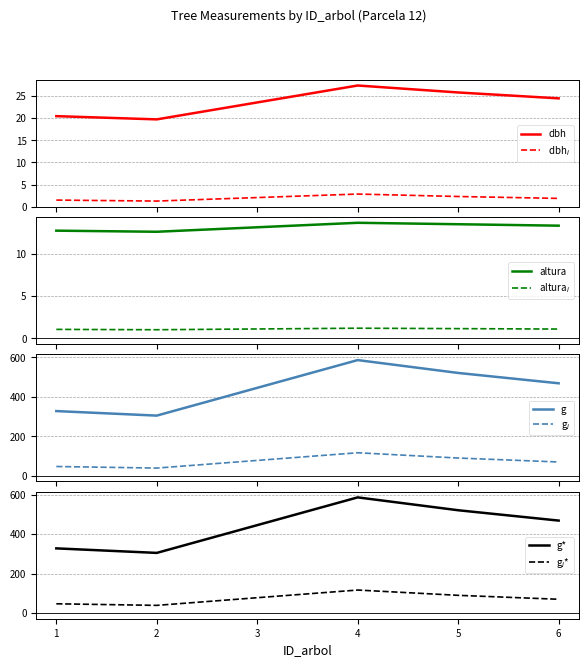

What is the minimum value for dbh?

19.7